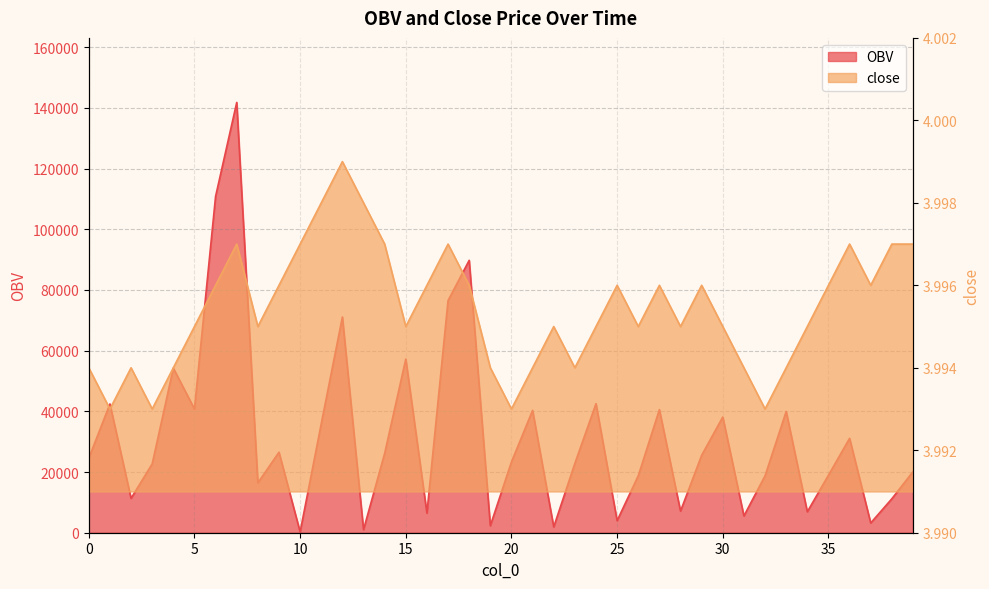

Is the value of OBV at 9 greater than the value of close at 32?

Yes